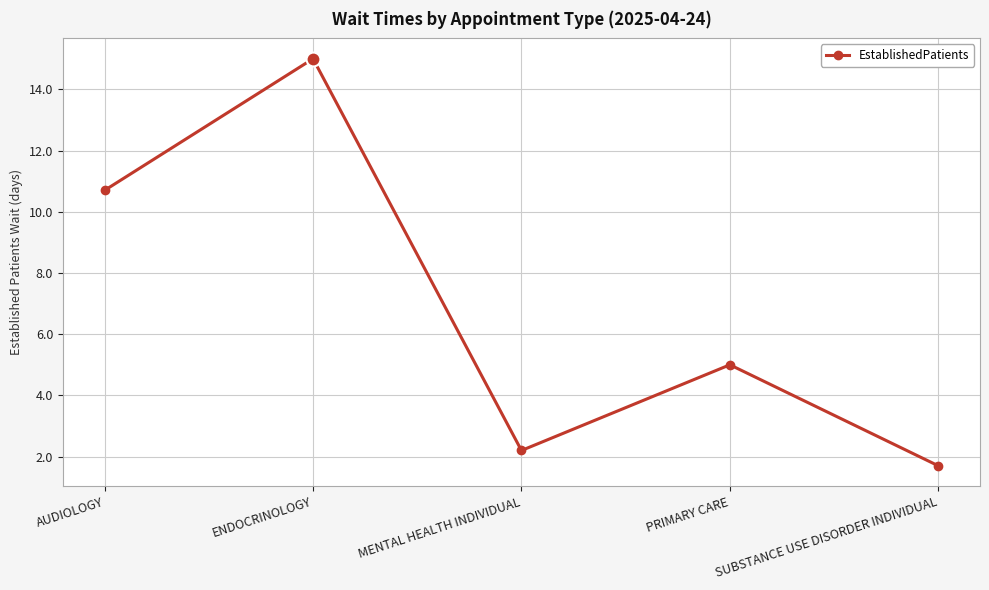

Reading right to left, extract all data points from this chart.

SUBSTANCE USE DISORDER INDIVIDUAL=1.7	PRIMARY CARE=5.0	MENTAL HEALTH INDIVIDUAL=2.2	ENDOCRINOLOGY=15.0	AUDIOLOGY=10.7